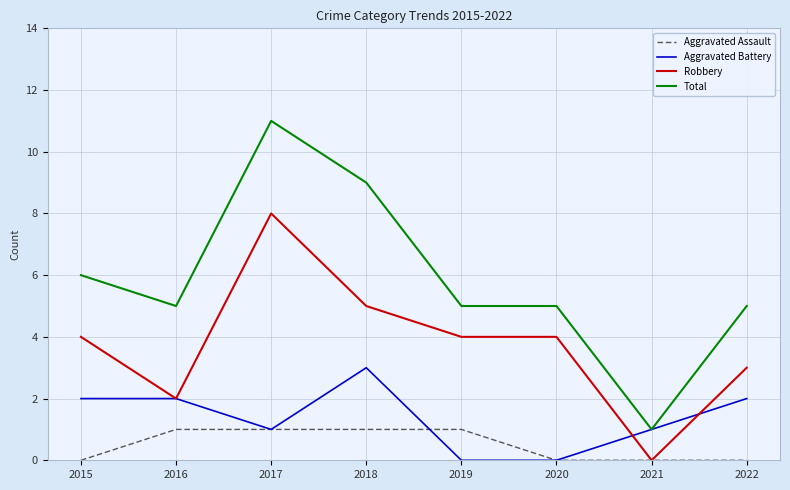

True or false: Aggravated Assault and Total intersect in this chart.

False